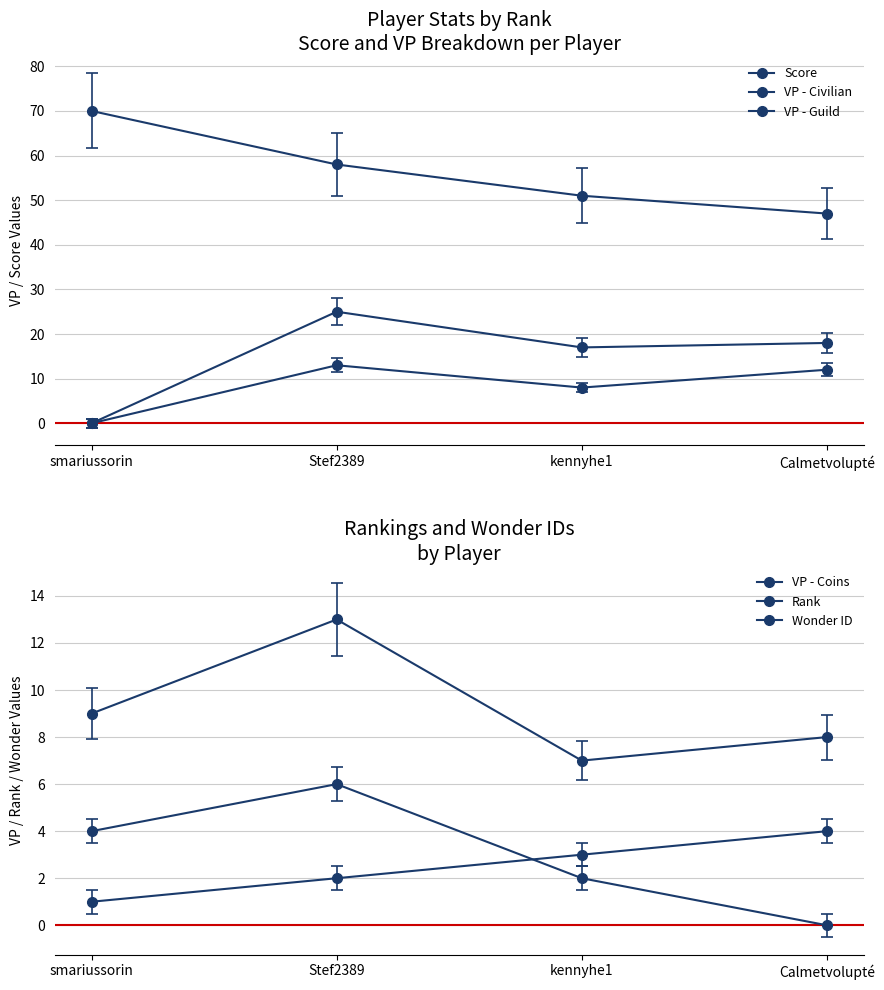

True or false: Rank has more than 2 interior local peaks.

False